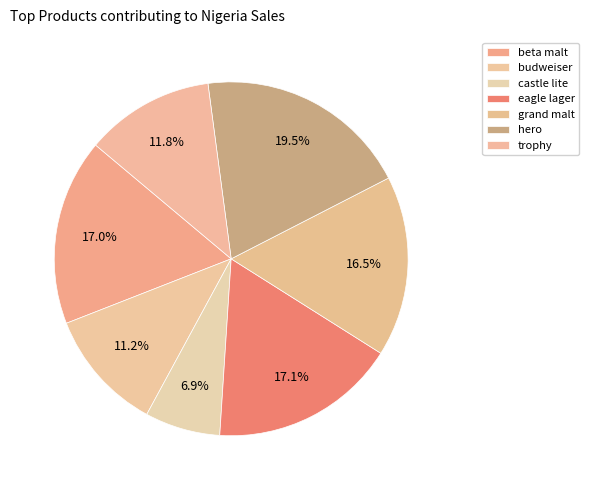

To the nearest percent, what is the average slice percentage?

14%